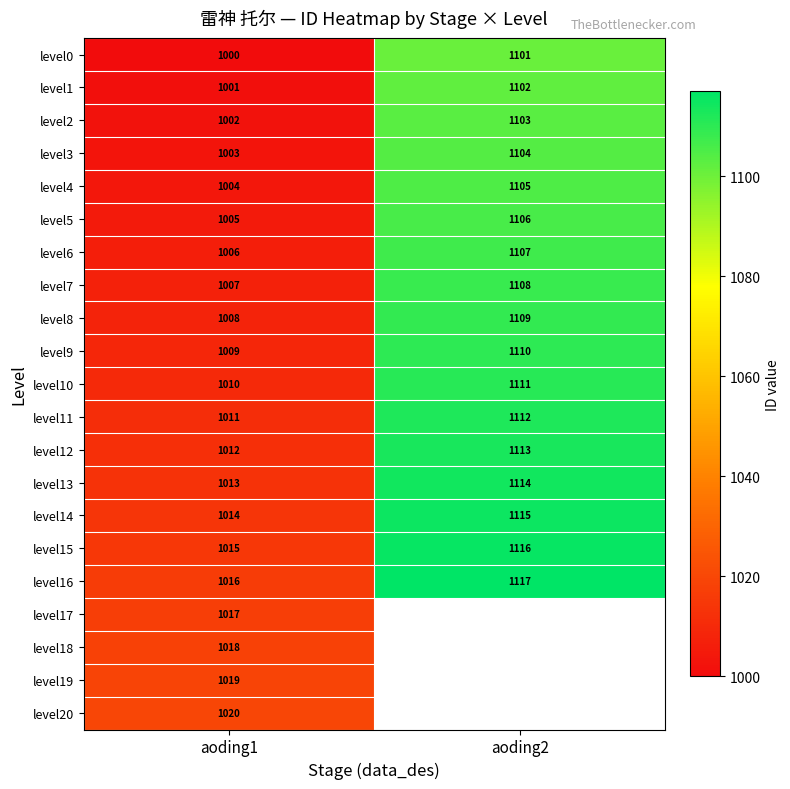

The value of level1 at aoding1 is 207.5. True or false?

False